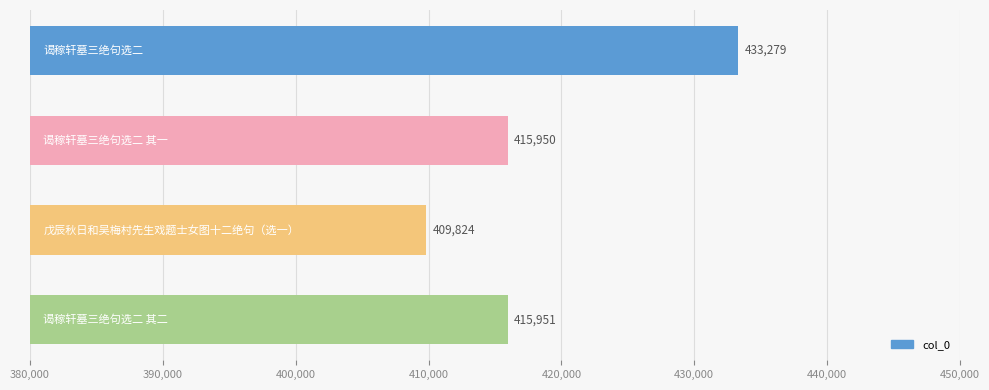

Reading bottom to top, list all the values displayed in this chart.

415951	409824	415950	433279